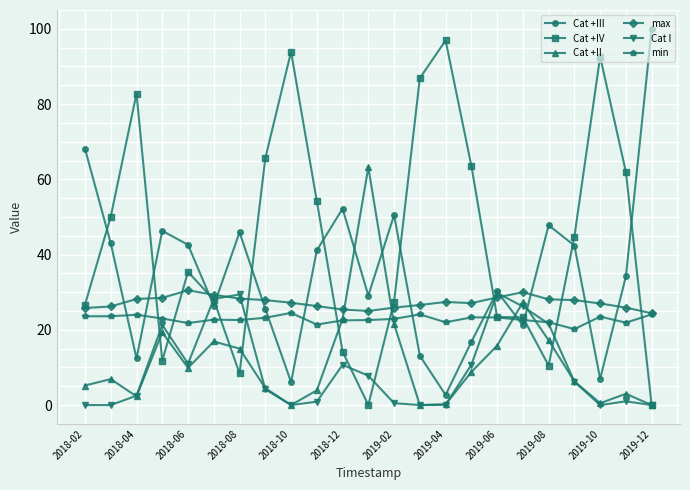

True or false: min has more than 2 interior local peaks.

True